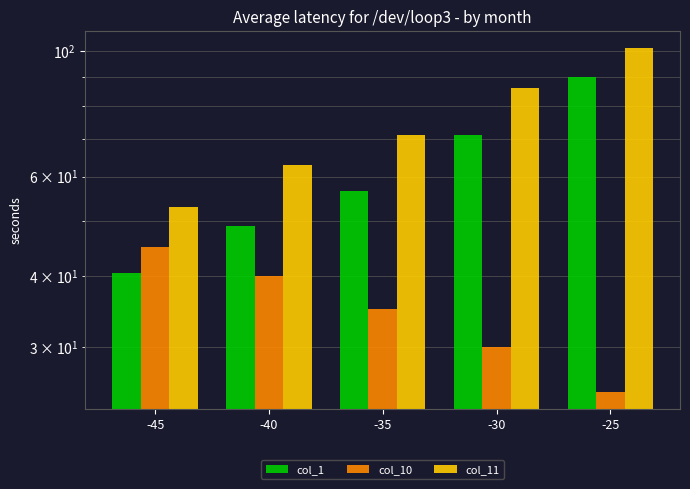

What is the minimum value shown in the chart?

25.0